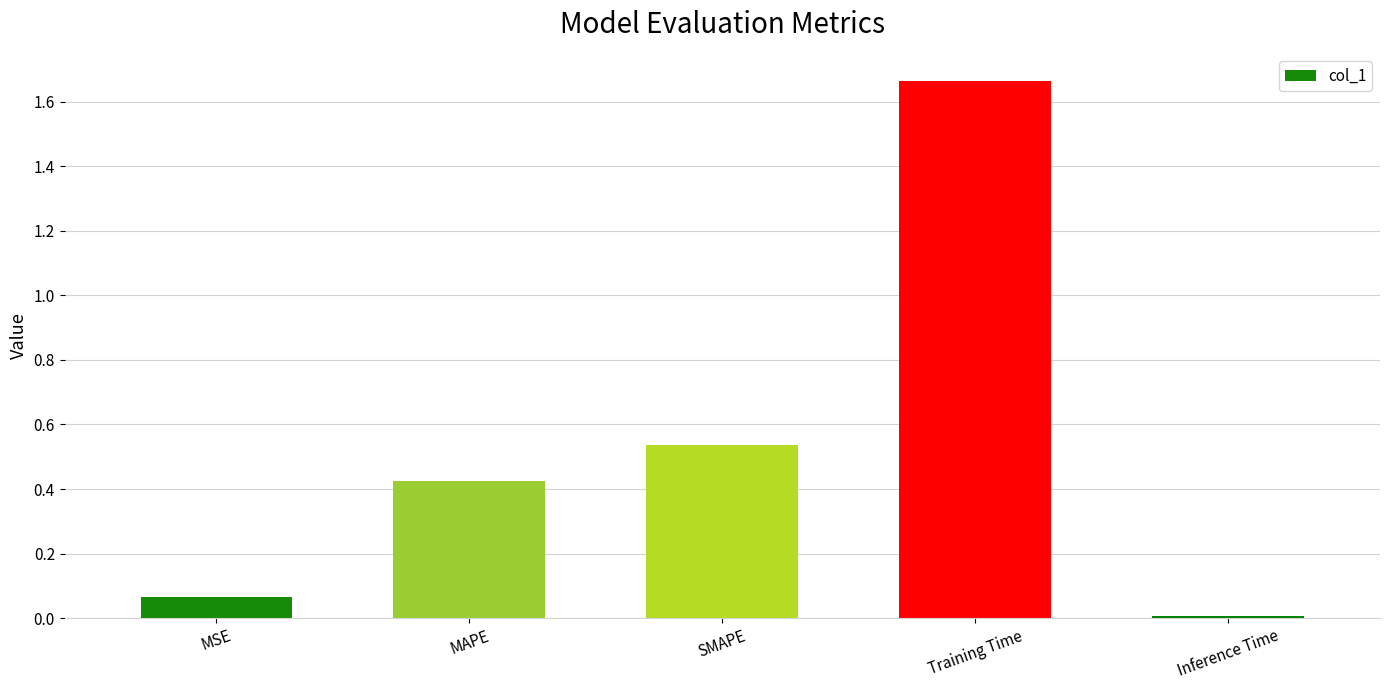

At which category does the chart reach its peak across all series?

Training Time